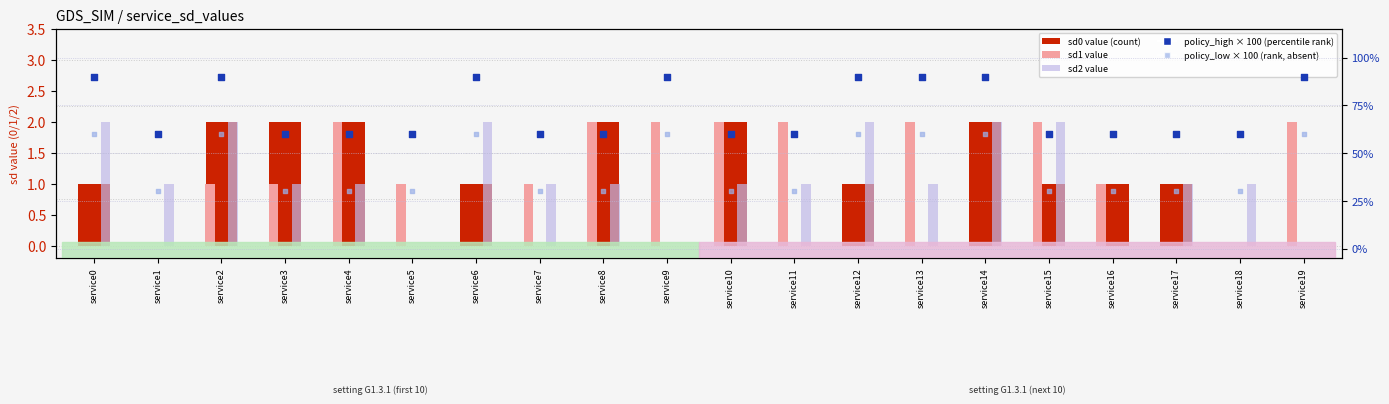

Which series reaches the minimum Y coordinate?

sd0 value